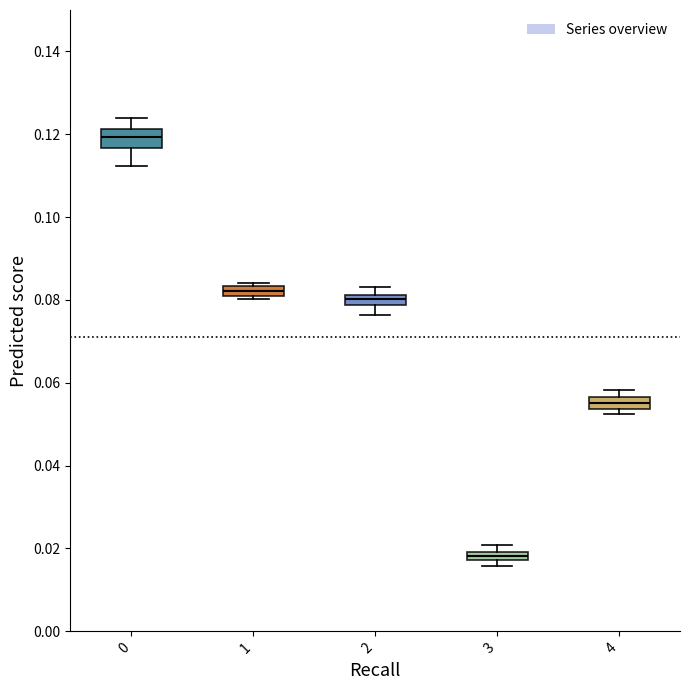

Where is the lower edge of the box at x = 2 on the y-axis? The values are not printed on the chart, so give them approximately, as read against the axis.

0.078